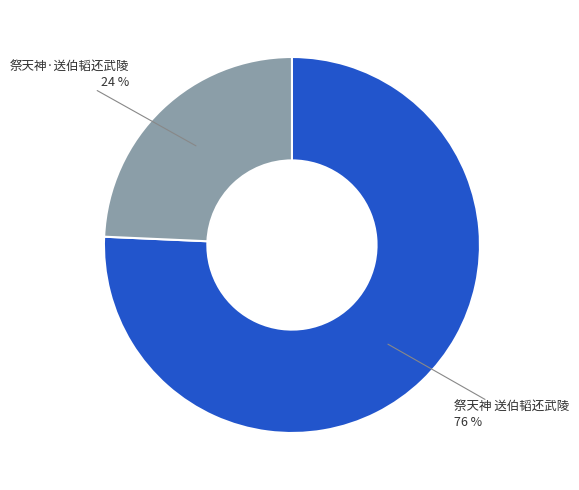

What is the majority slice?

祭天神 送伯韬还武陵